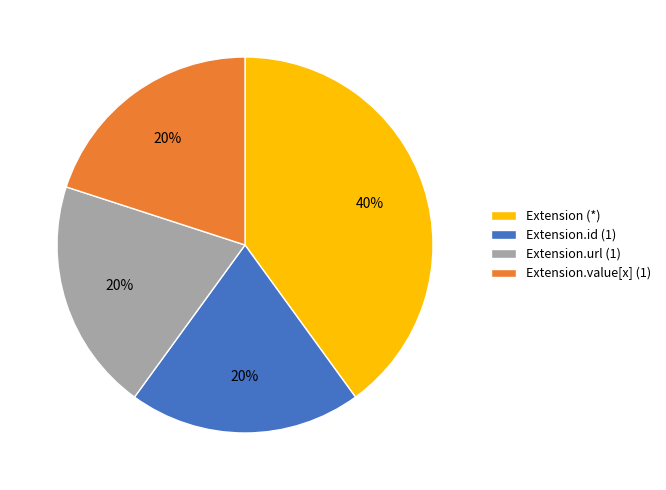

Approximately how many times larger is the value at Extension.id (1) compared to Extension (*)?

0.5